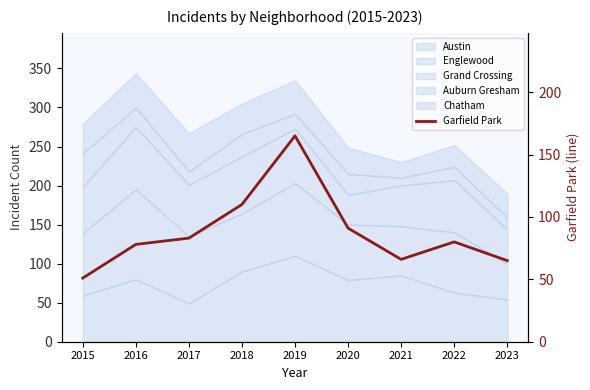

What is the average value?

88